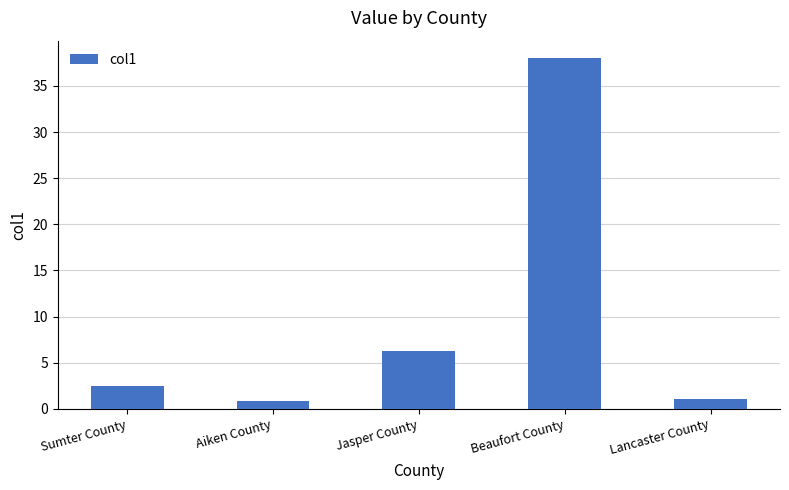

Reading right to left, what are all the values shown in this chart?

Lancaster County=1.1	Beaufort County=38.0	Jasper County=6.3	Aiken County=0.9	Sumter County=2.5